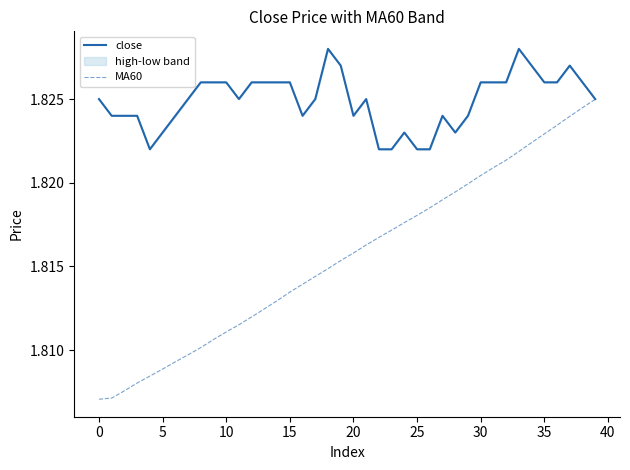

Which series has the largest range (max minus min)?

MA60